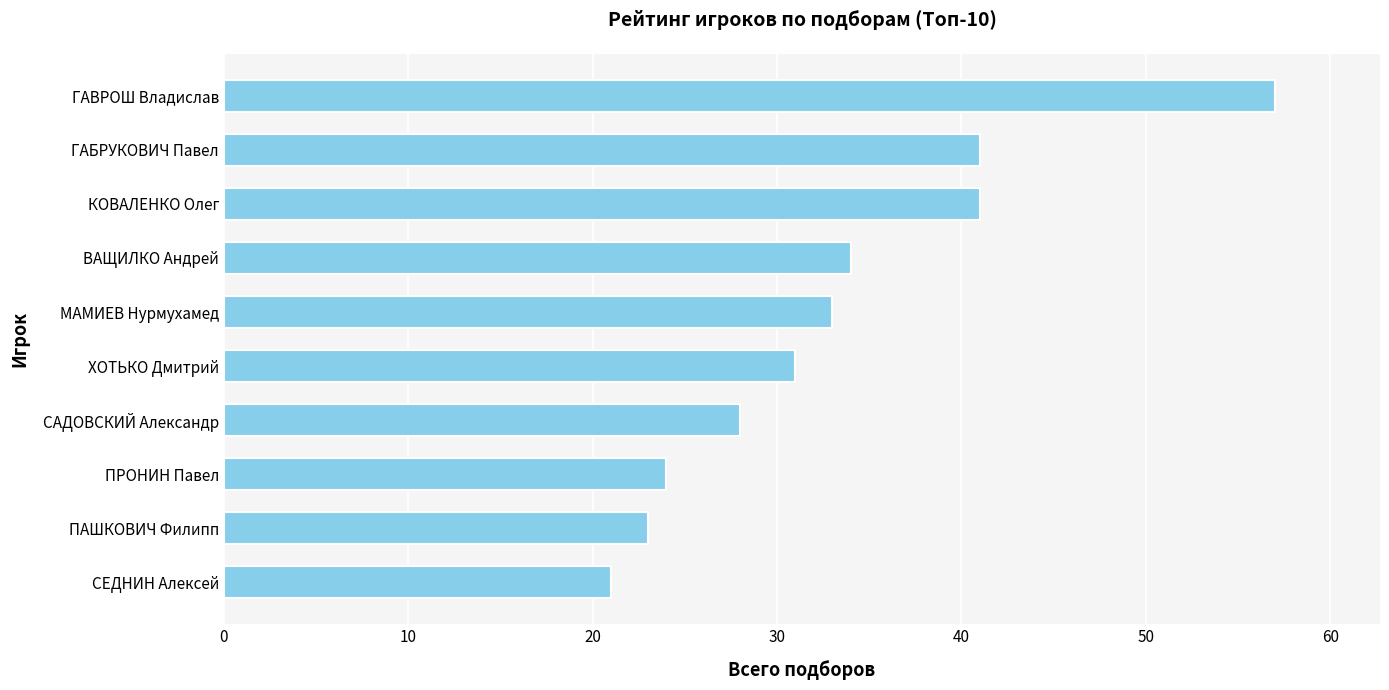

What is the approximate value at МАМИЕВ Нурмухамед?

33